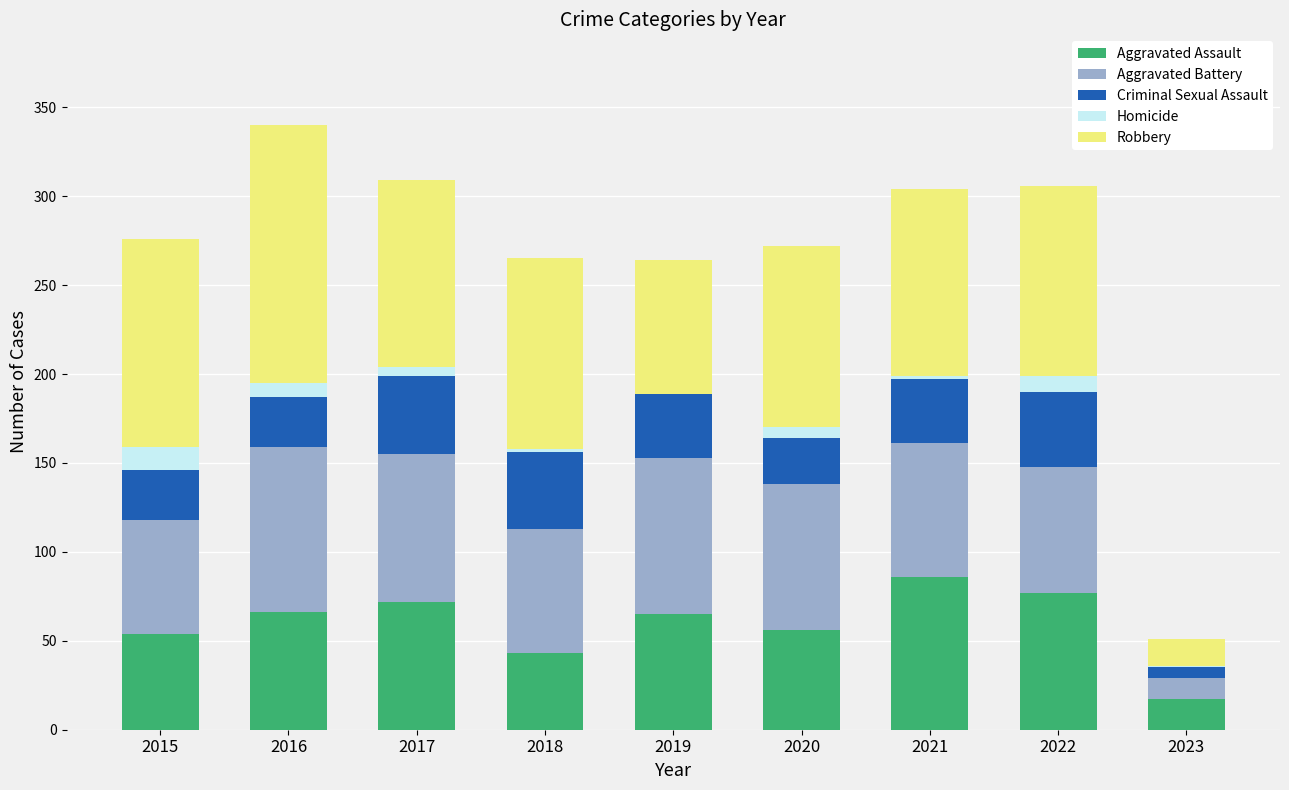

Count the number of categories in the chart.

9